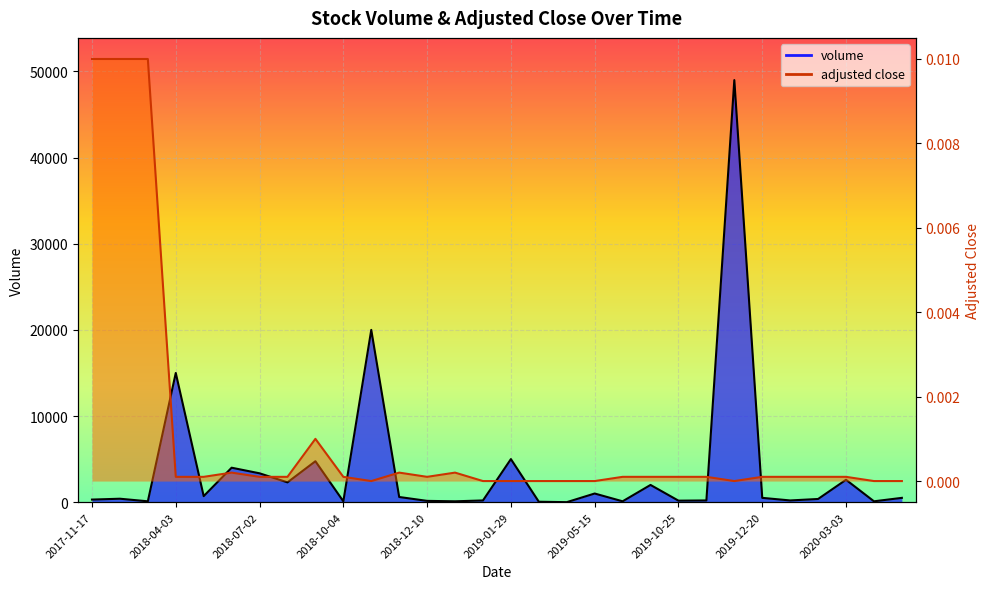

Rank the series by their average value, from lowest to highest.

adjusted close, volume